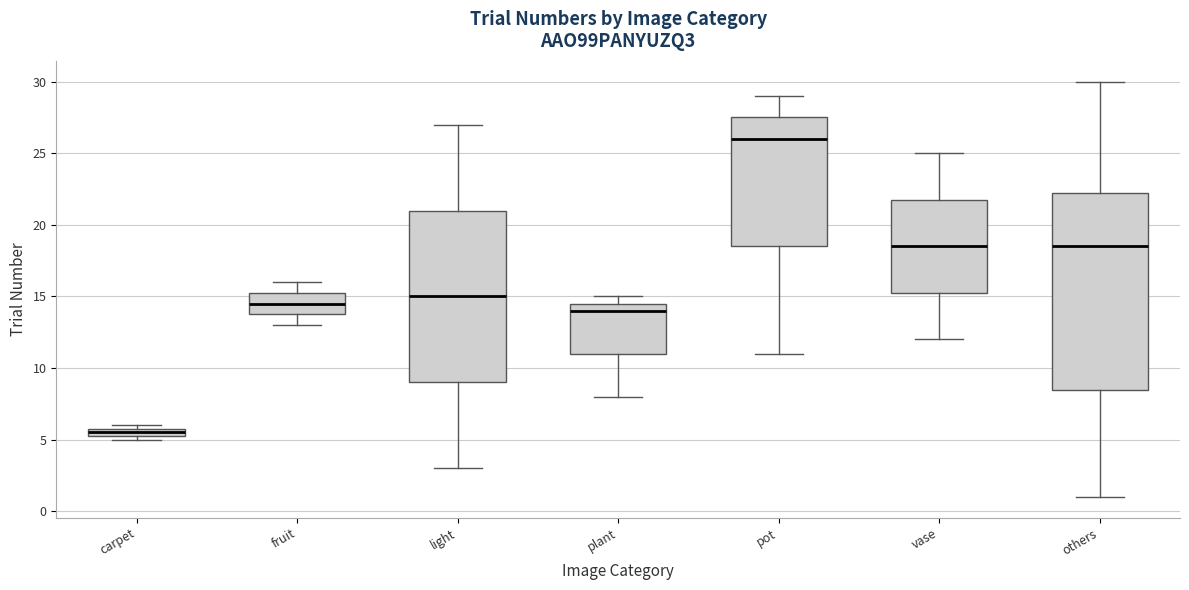

Which box's median line is the lowest?

carpet